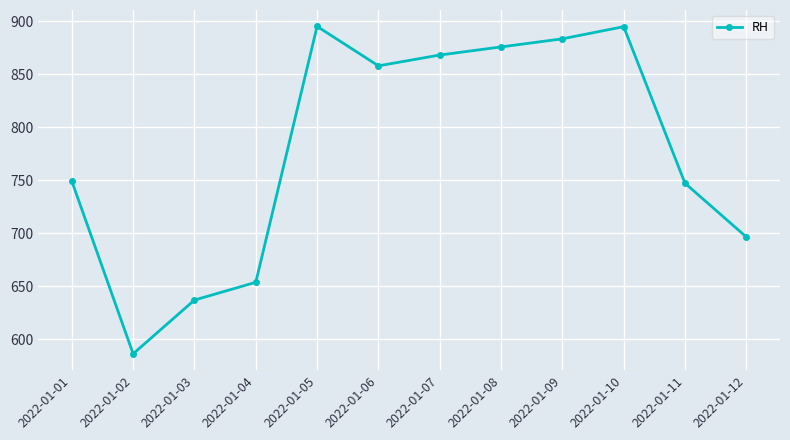

True or false: the data shows 749.2 at 2022-01-01.

True